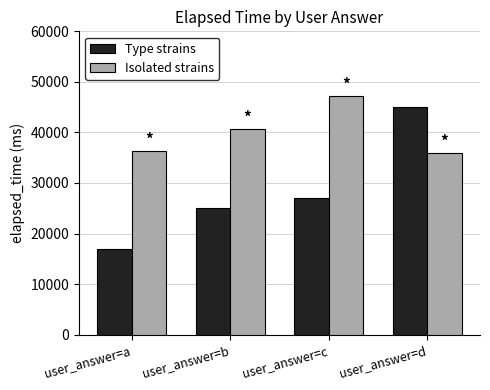

List the series in order of their overall mean, lowest first.

Type strains, Isolated strains